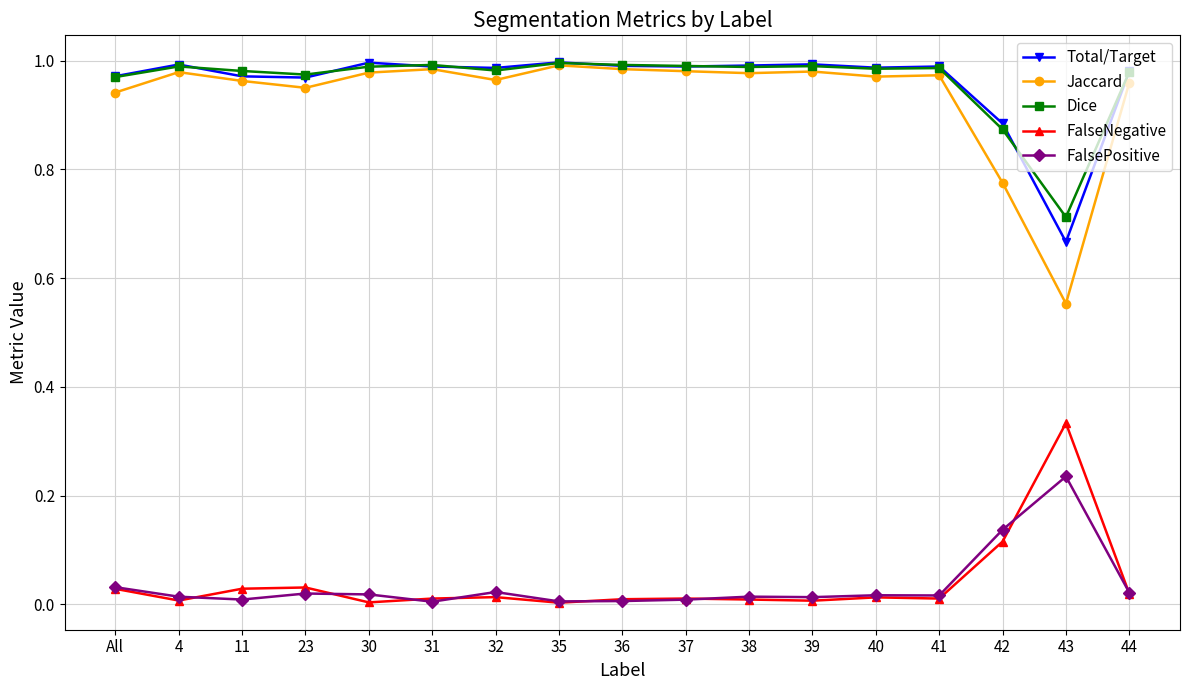

What are all the series names shown in the legend?

Total/Target, Jaccard, Dice, FalseNegative, FalsePositive